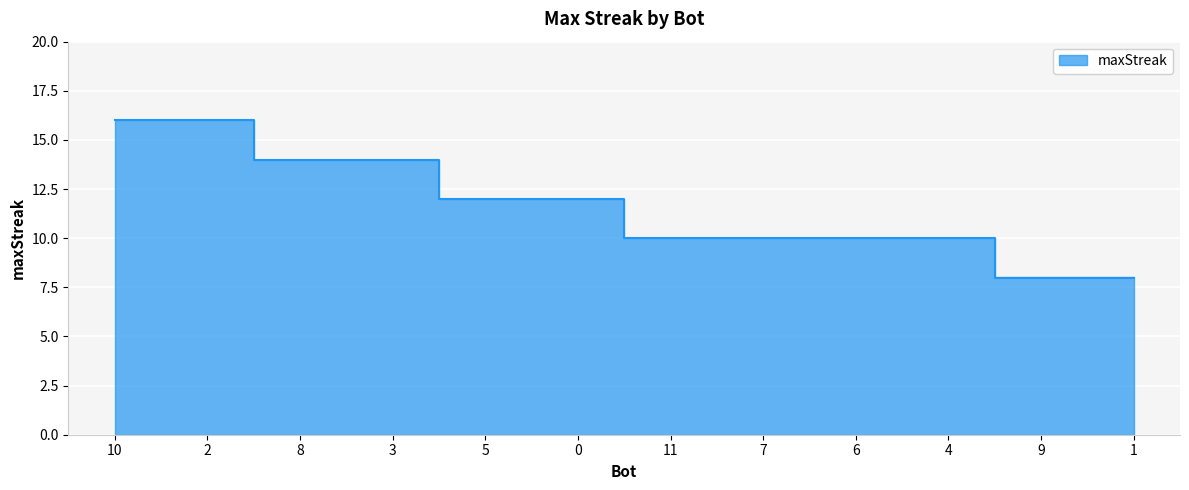

How many series are shown in this chart?

1